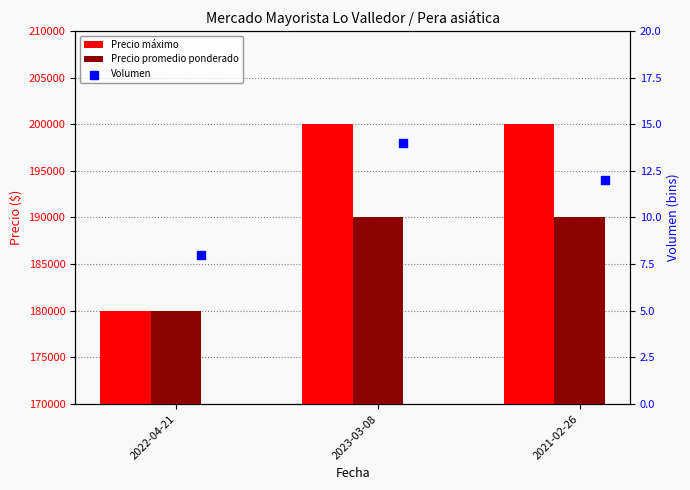

What is the total value across all series at 2023-03-08?

390014